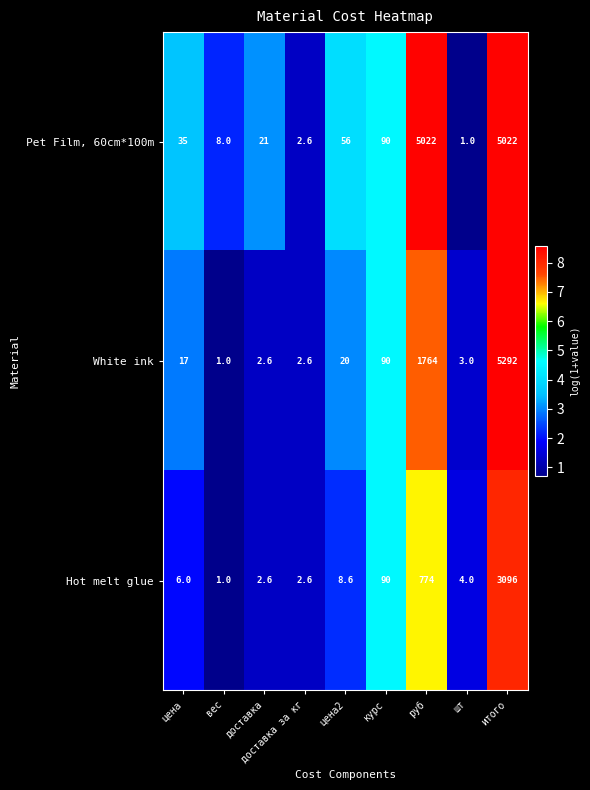

True or false: White ink has a value of 143.4 at курс.

False